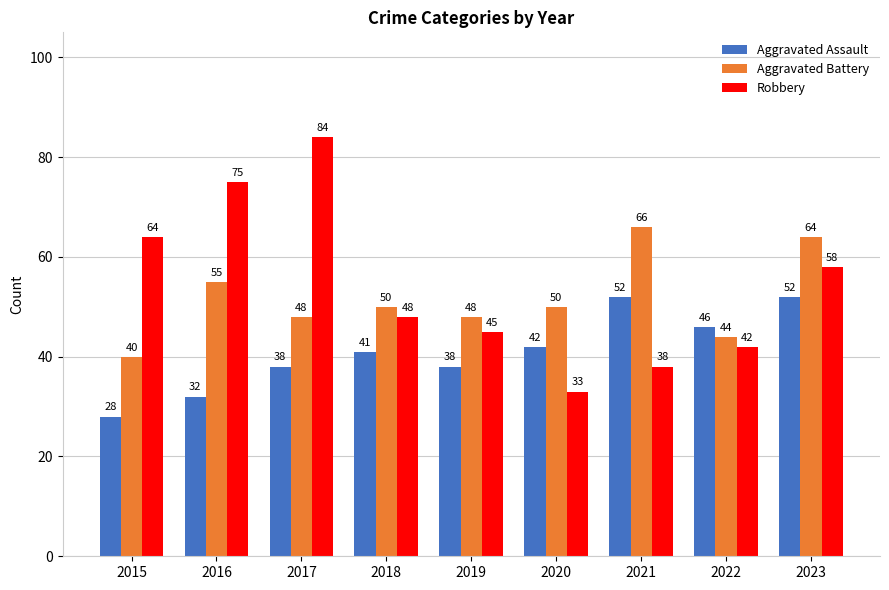

How many groups of bars are there?

9